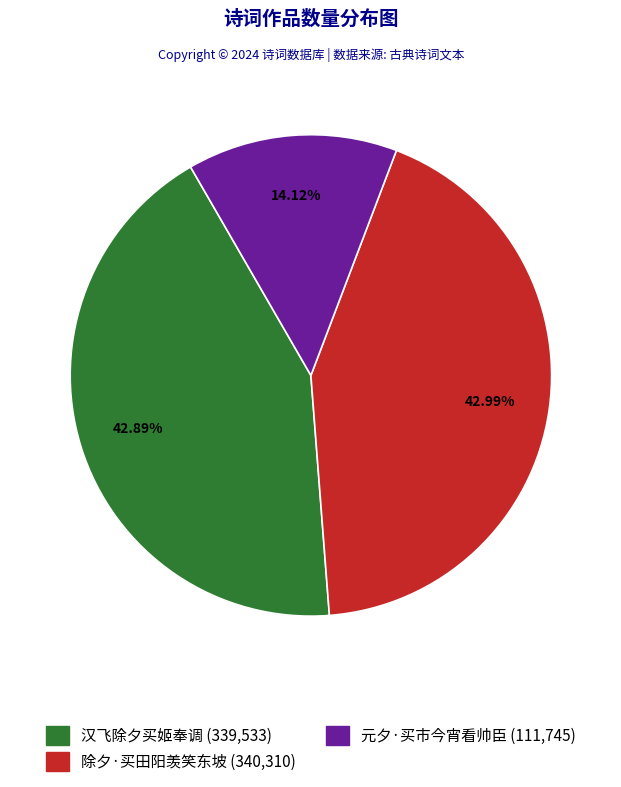

What percentage do 元夕·买市今宵看帅臣 and 汉飞除夕买姬奉调 together represent?

57.0%